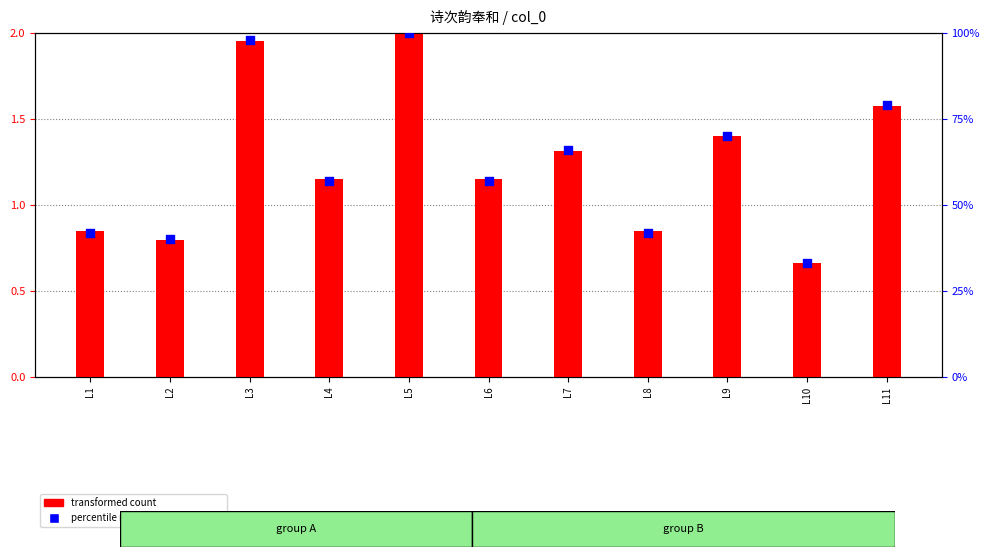

What are all the series names shown in the legend?

transformed count, percentile rank within the sample